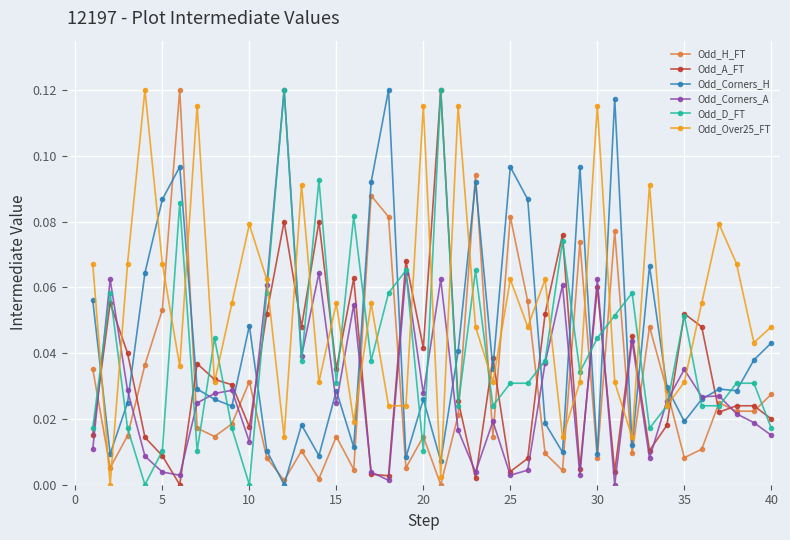

At how many categories does at least one series exceed 0?

40